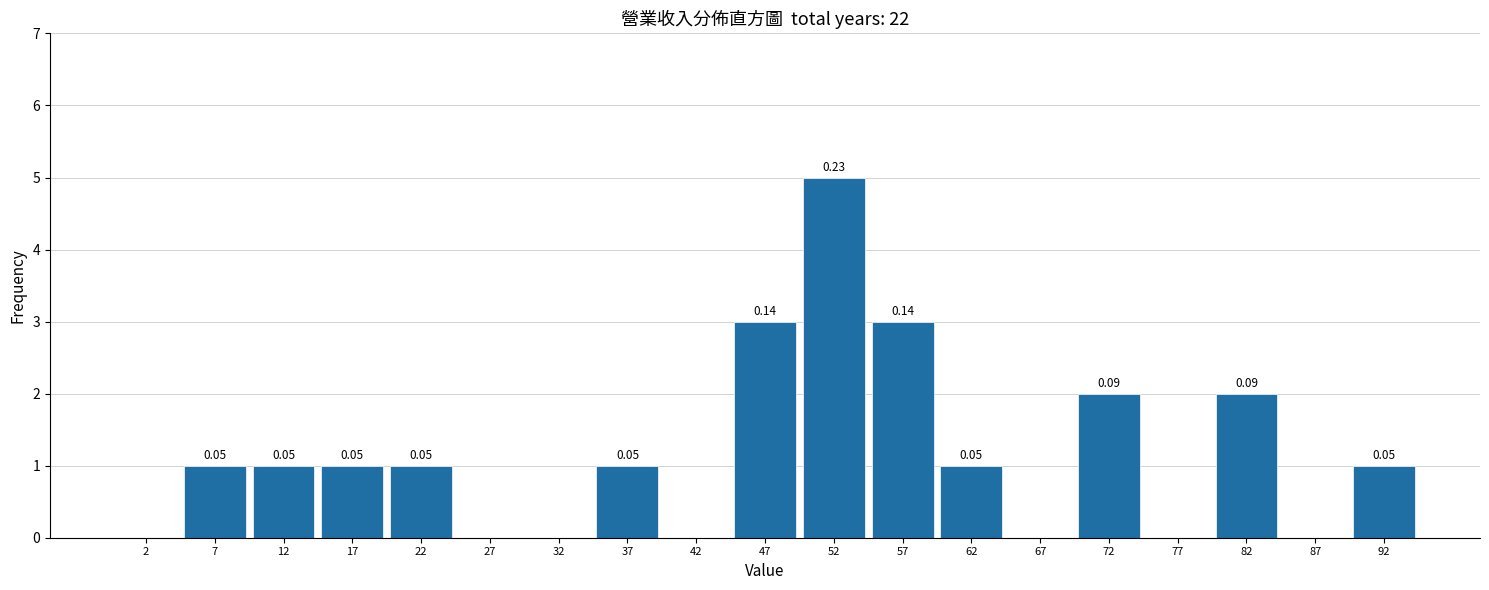

Which range on the x-axis has the tallest bar?

50 to 55